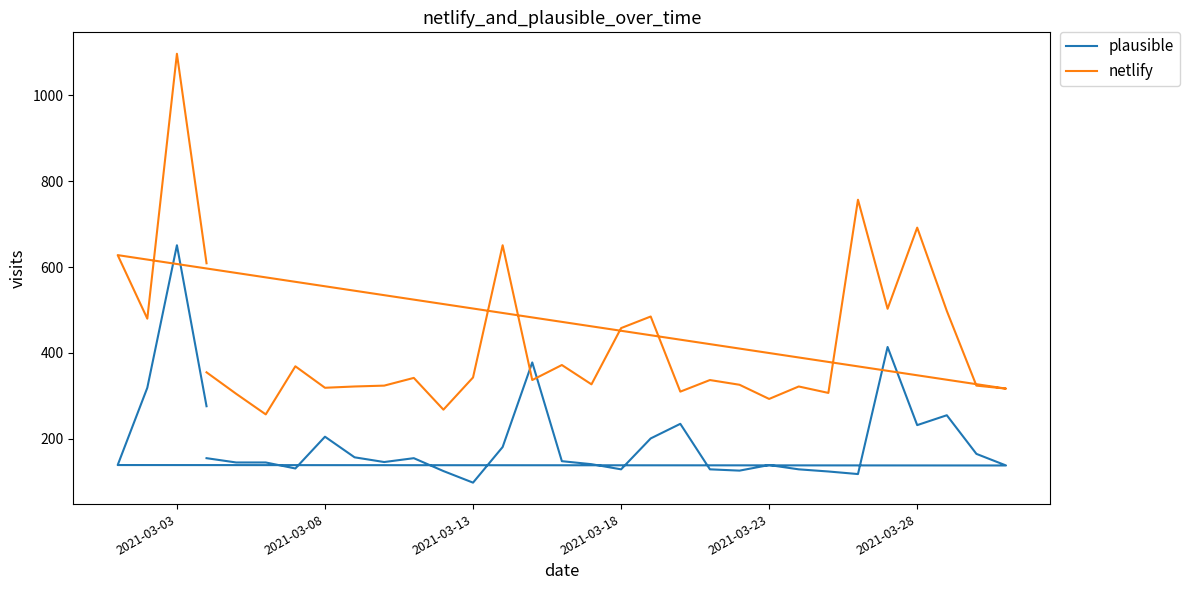

True or false: plausible has a value of 125 at 25.

False